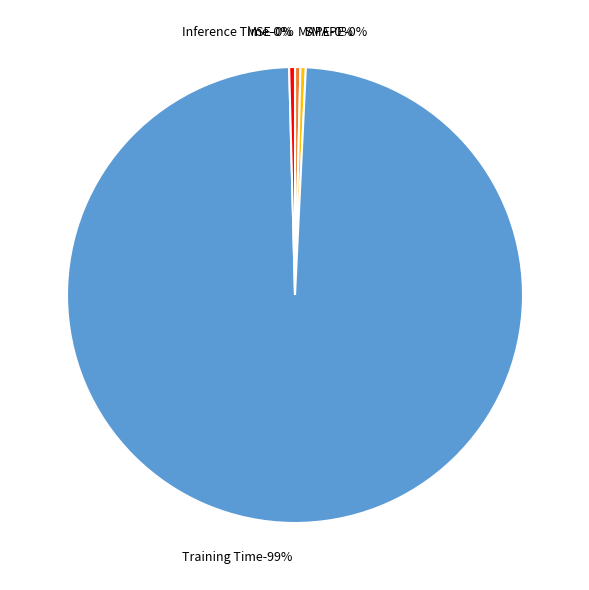

Does any single category account for the majority?

Yes